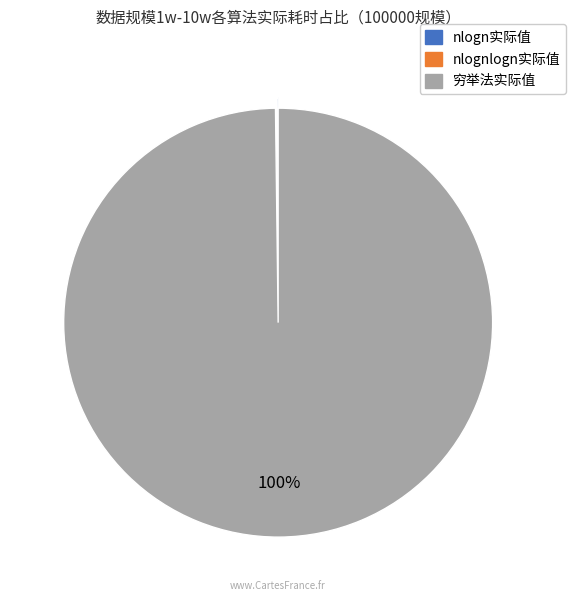

Is there a majority slice in this chart?

Yes